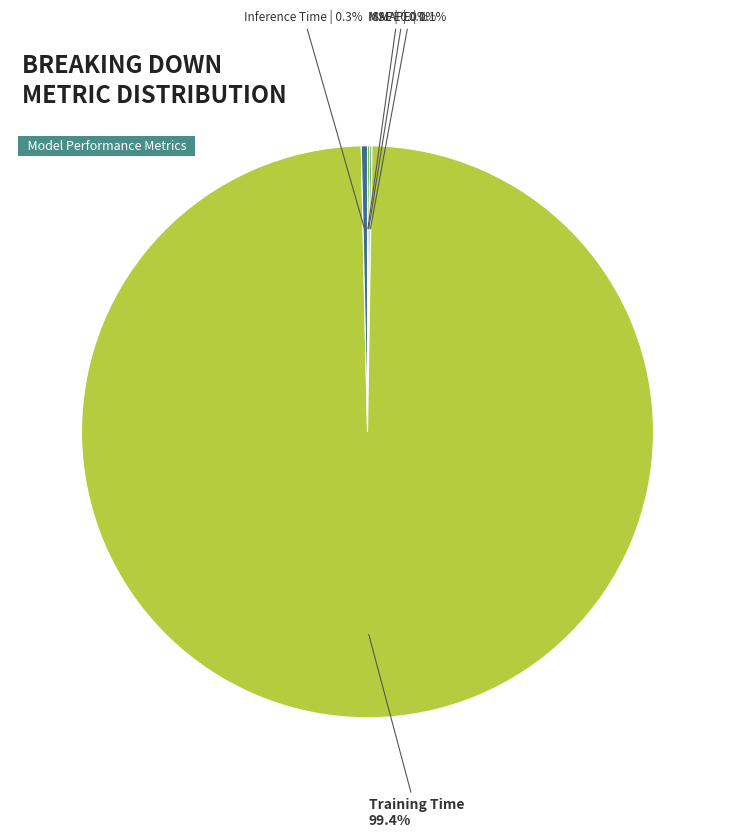

Between Inference Time and Training Time, which is larger?

Training Time